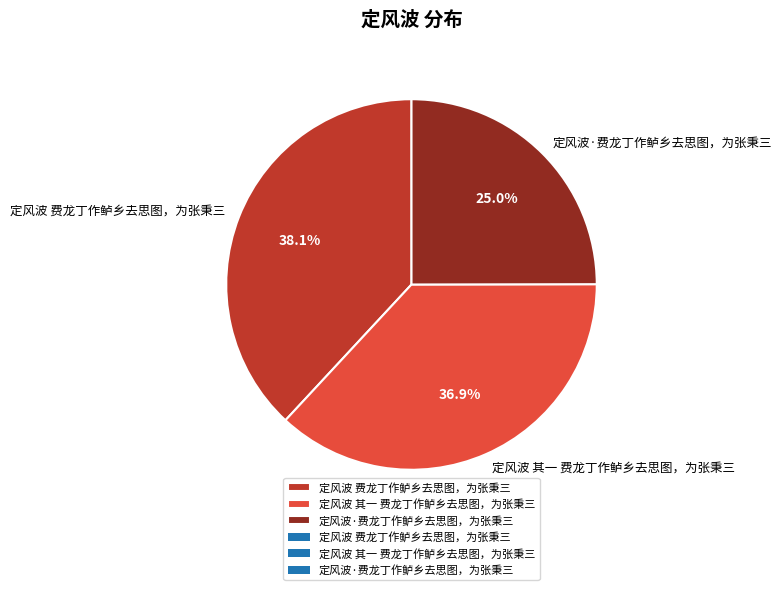

How many slices are in this pie chart?

3